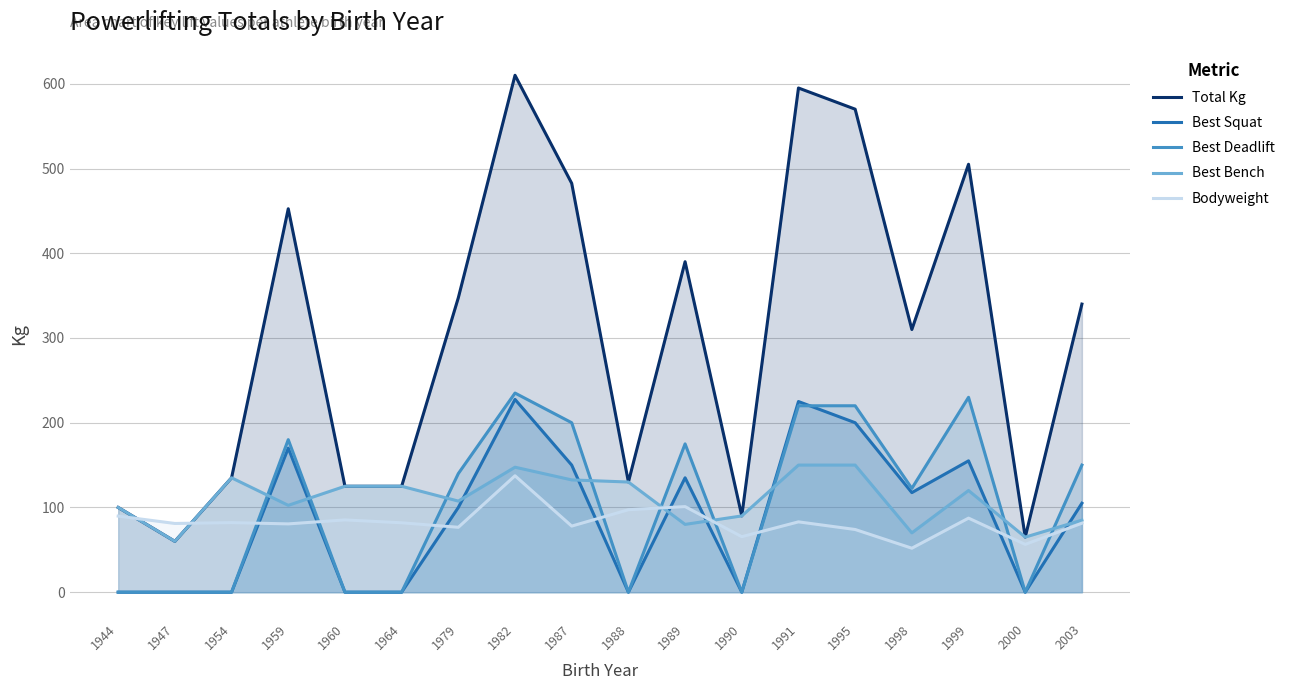

Where is the first local minimum for Best Bench?

1947